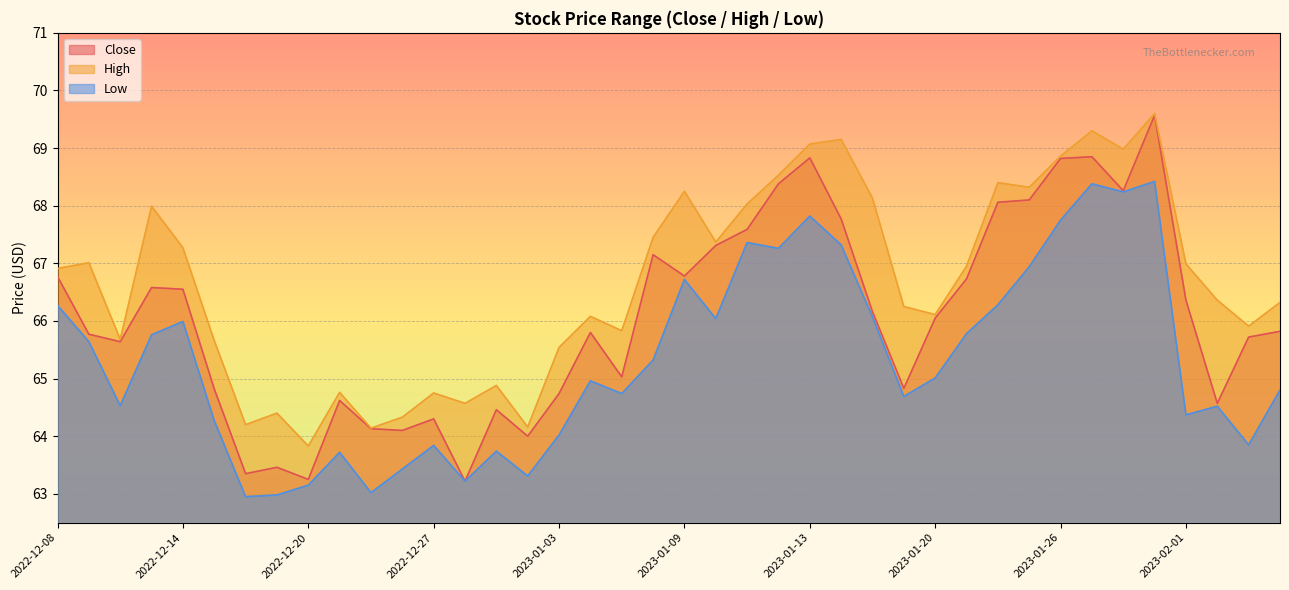

What is the average value of the Close series?

66.1